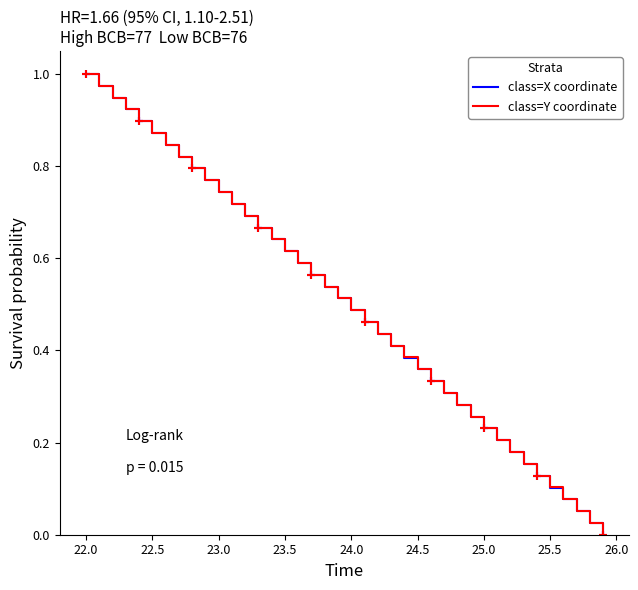

Which series has the largest range (max minus min)?

class=X coordinate